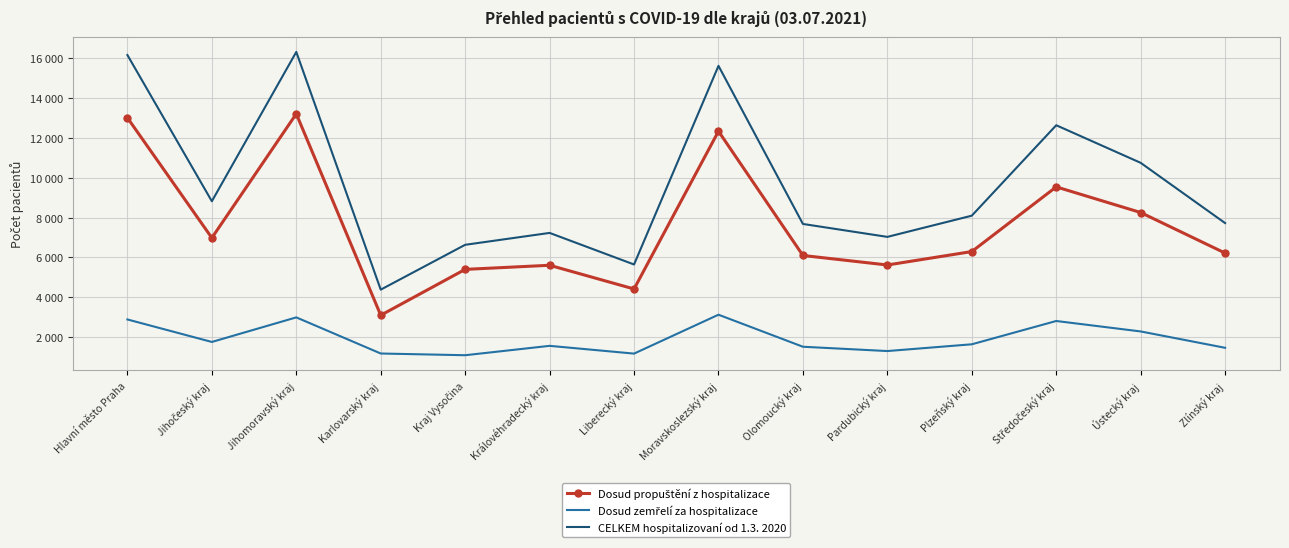

How many data points in Dosud zemřelí za hospitalizace are less than 1649?

7